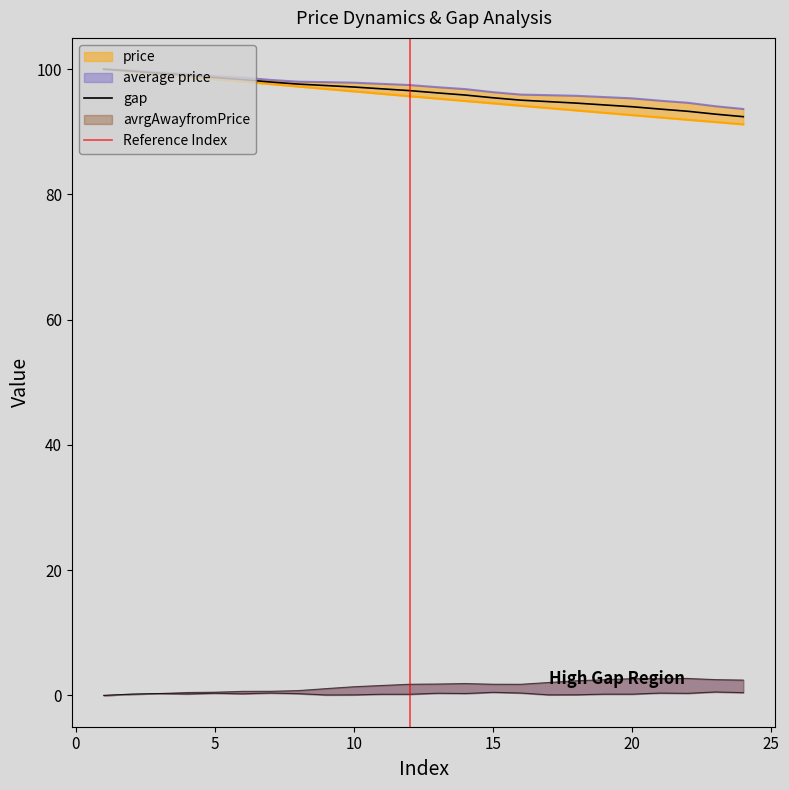

Is it true that avrgAwayfromPrice equals 2.7 at 21?

True